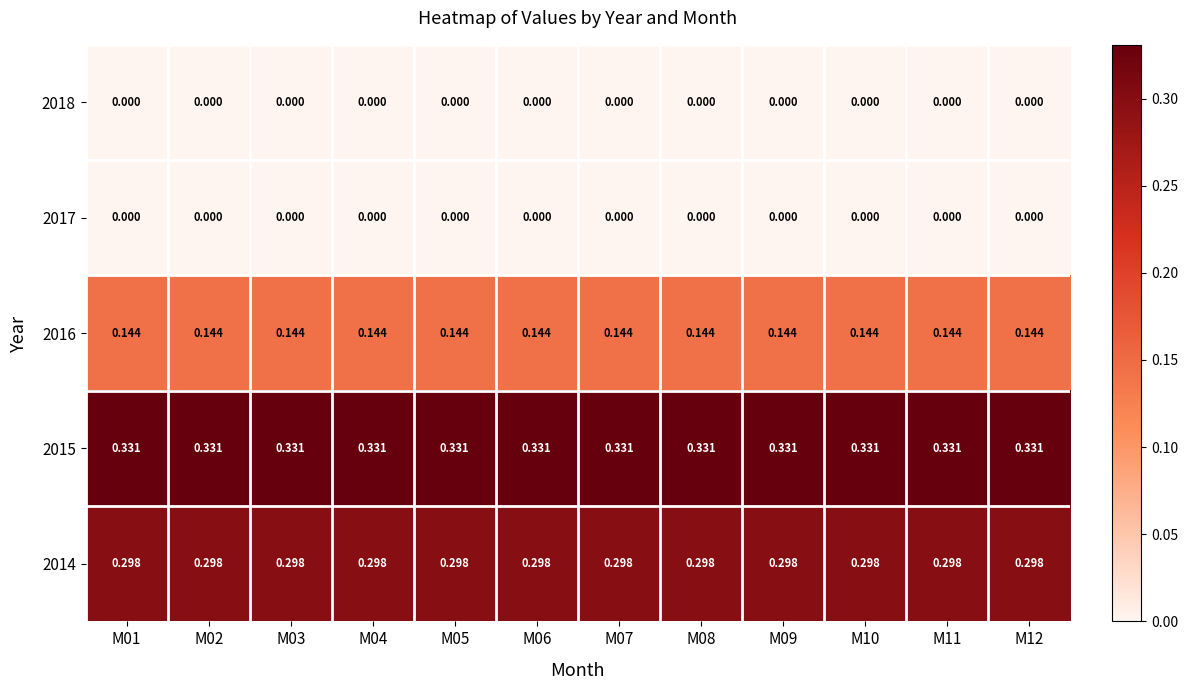

Is the value of 2018 at M08 greater than the value of 2016 at M02?

No